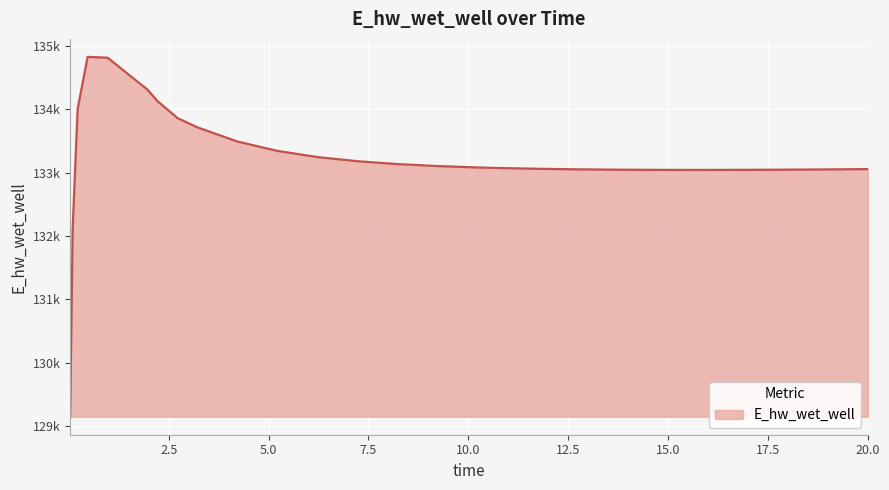

Is this an area chart (filled region under the line)?

Yes